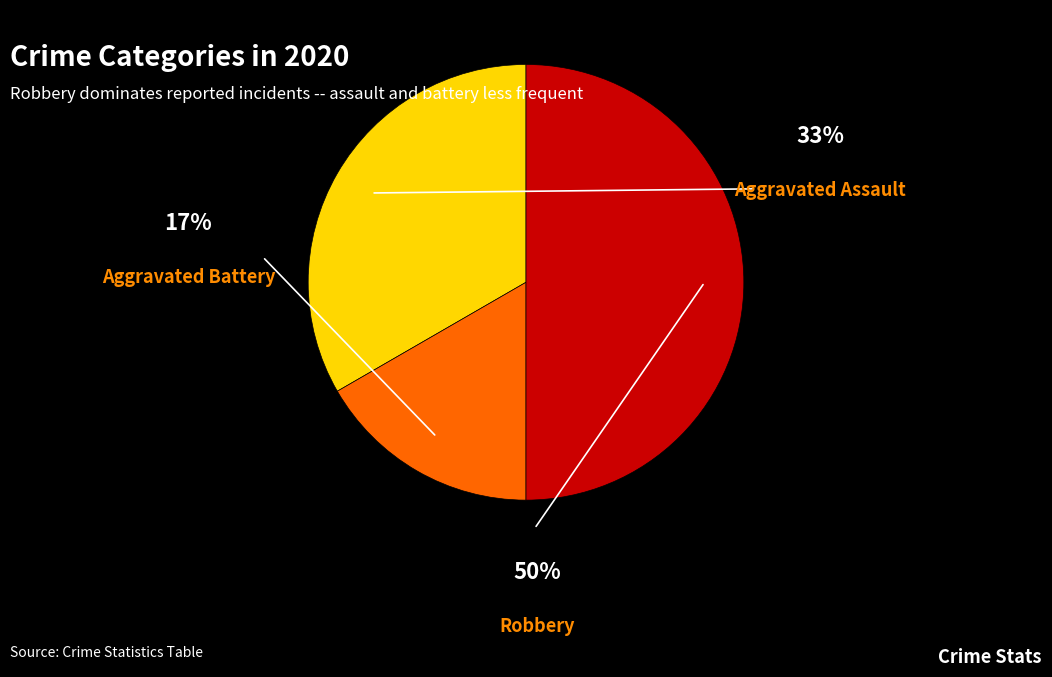

To the nearest percent, what is the average slice percentage?

33%